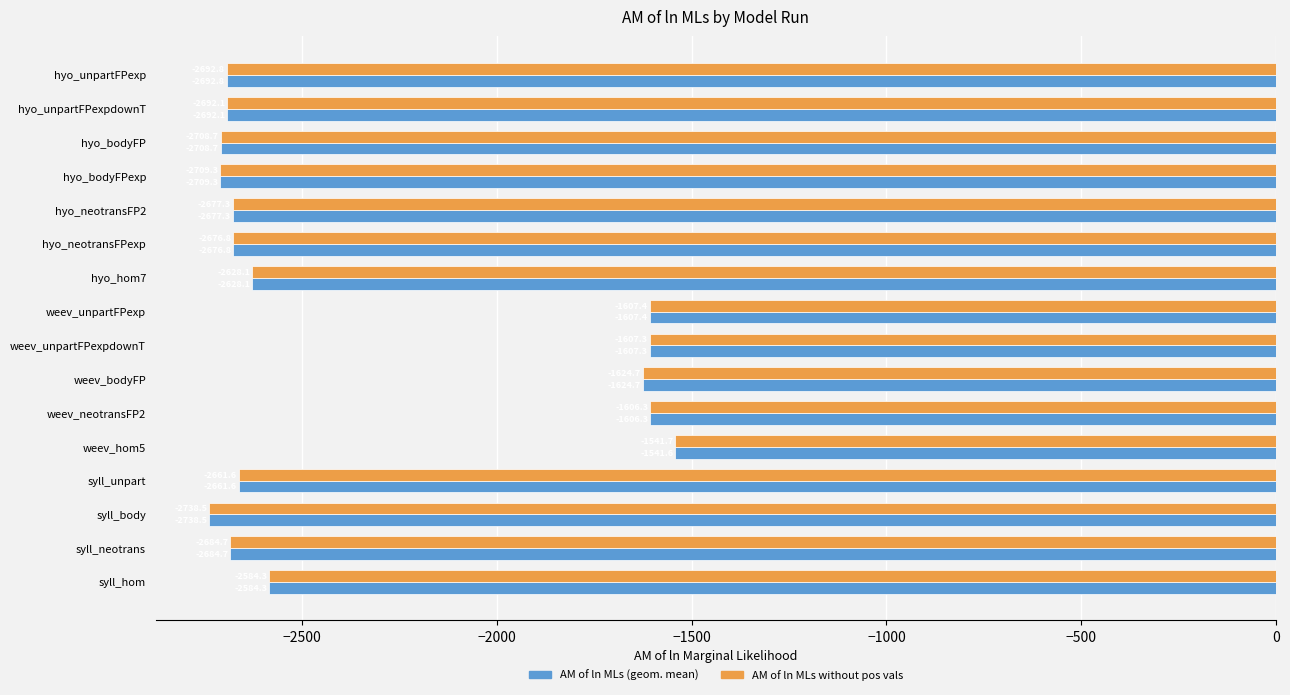

What is the sum of all AM of ln MLs without pos vals values?

-37441.3